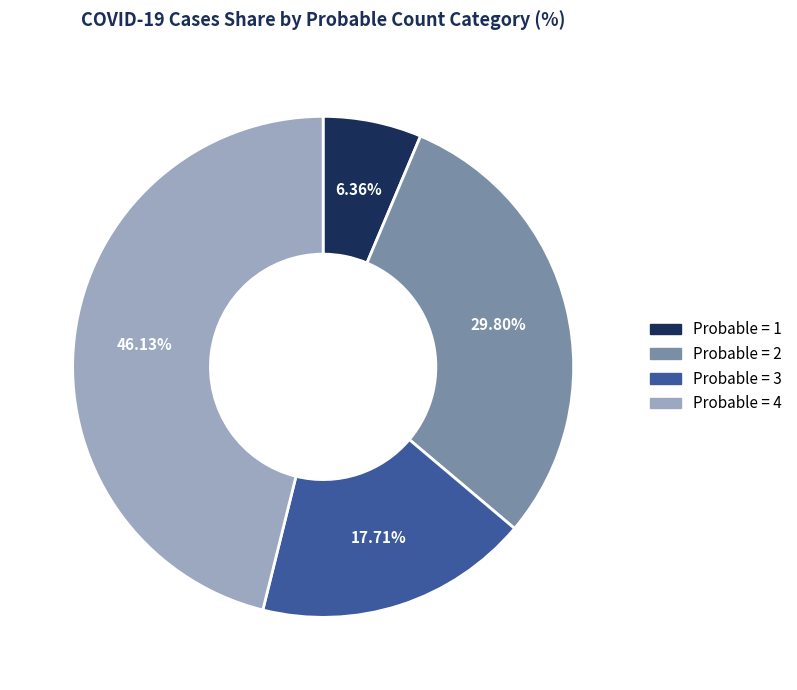

To the nearest percent, what is the average slice percentage?

25%